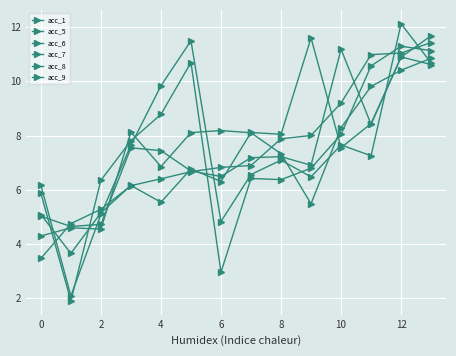

Reading left to right, extract all data points from this chart.

acc_1: 3.5	4.8	5.3	6.2	6.4	6.7	6.8	6.9	7.9	8.0	9.2	11.0	11.0	11.4
acc_5: 5.1	3.7	5.1	6.2	5.5	6.8	6.3	8.1	8.0	11.6	7.6	8.4	10.9	11.7
acc_6: 4.3	4.6	4.5	8.1	6.9	8.1	8.2	8.1	7.3	5.5	8.3	9.8	10.4	10.8
acc_7: 5.0	4.6	4.7	7.5	7.4	6.7	6.5	7.2	7.2	6.9	11.2	8.4	10.9	10.6
acc_8: 5.9	1.9	6.4	7.8	8.8	10.7	3.0	6.4	6.4	6.8	8.0	10.6	11.3	11.1
acc_9: 6.2	2.1	5.1	7.6	9.8	11.5	4.8	6.6	7.1	6.5	7.7	7.3	12.1	10.7